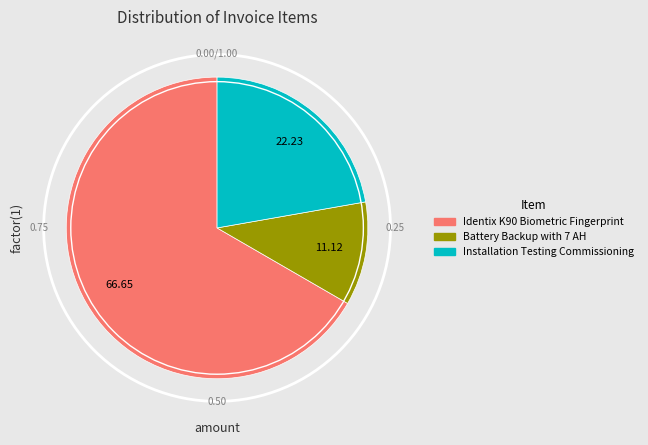

True or false: Installation Testing Commissioning accounts for 10% of the total.

False